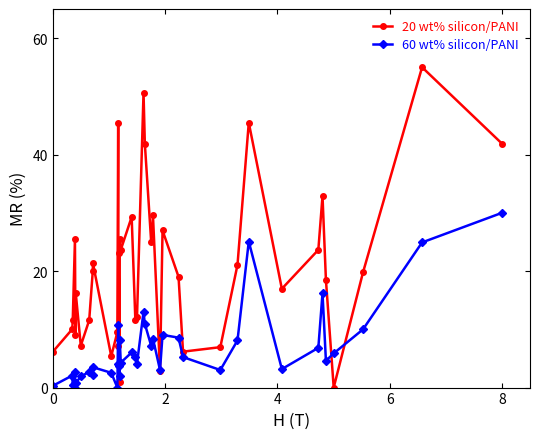

How many positive values does the 20 wt% silicon/PANI series have?

39